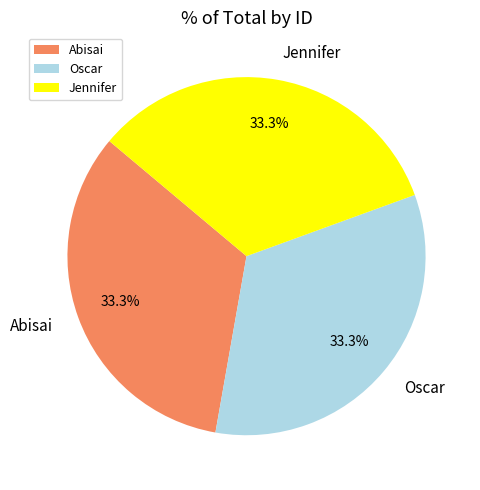

What percentage do Jennifer and Abisai together represent?

66.7%